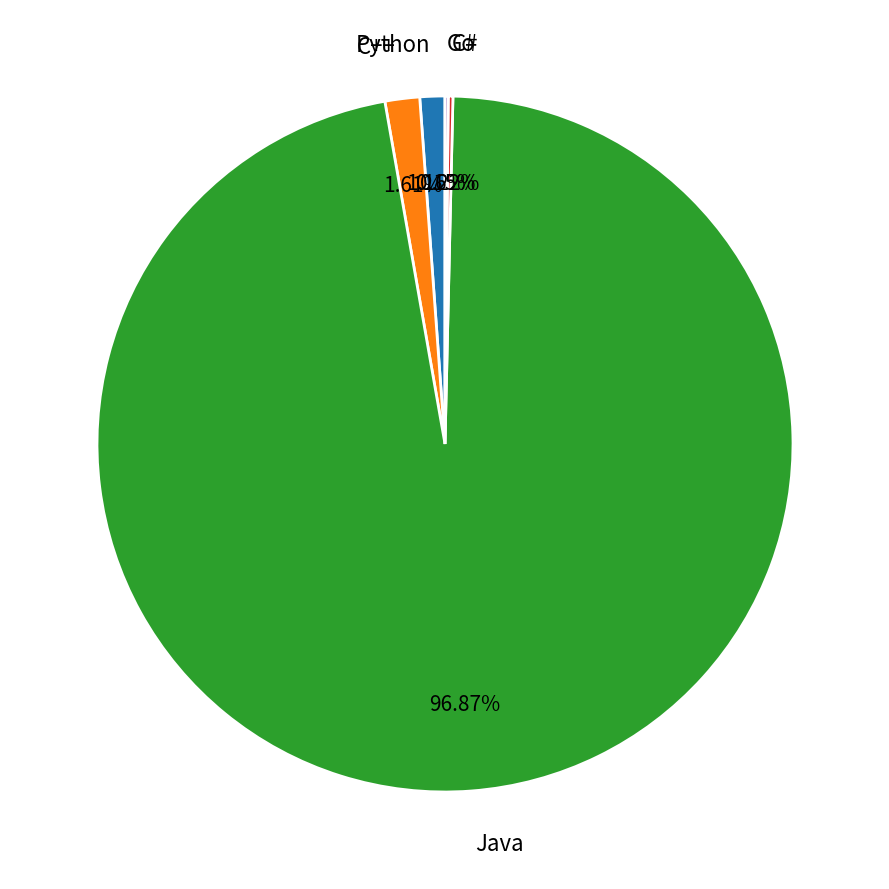

Does any single category account for the majority?

Yes